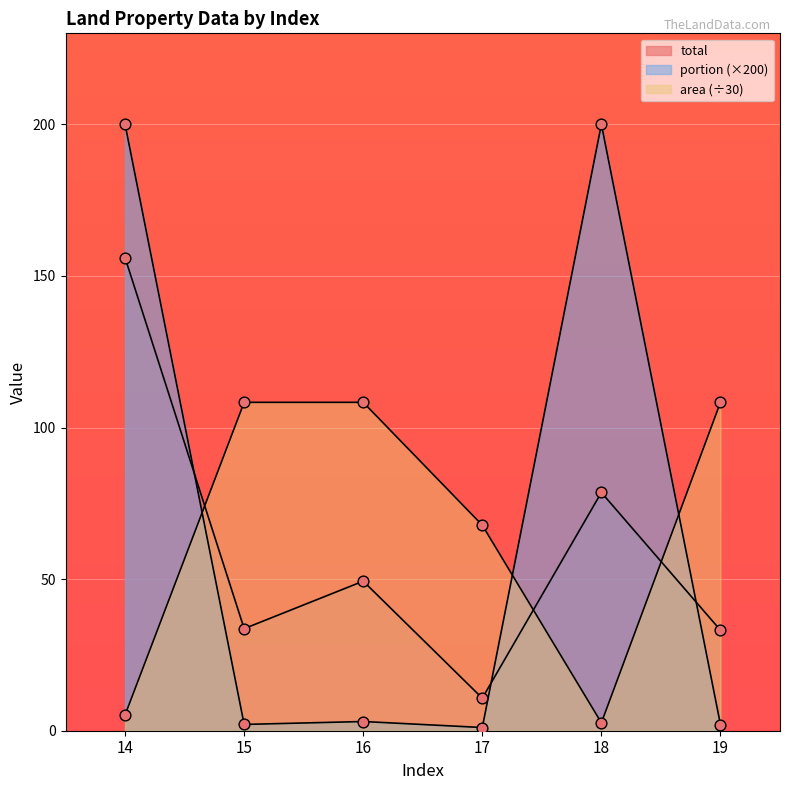

Which series has the largest Y range (max minus min)?

portion